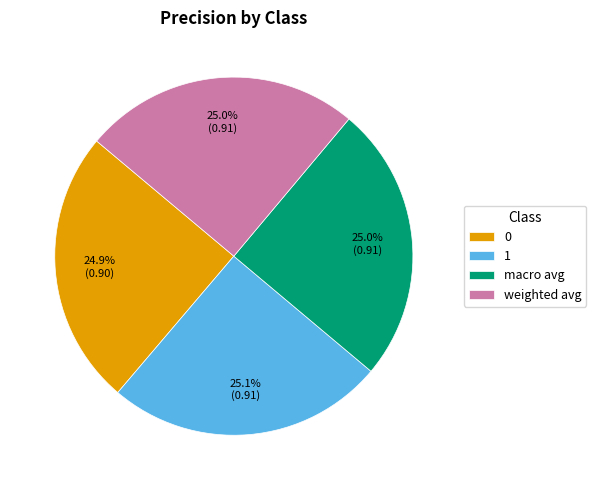

What percentage is NOT represented by weighted avg?

75.0%